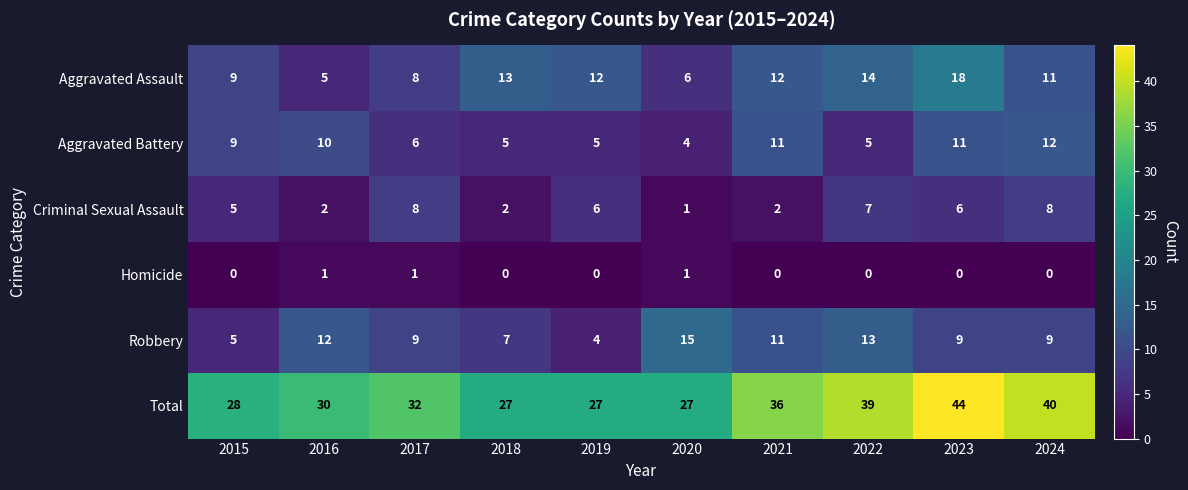

True or false: Criminal Sexual Assault has a value of 6 at 2019.

True